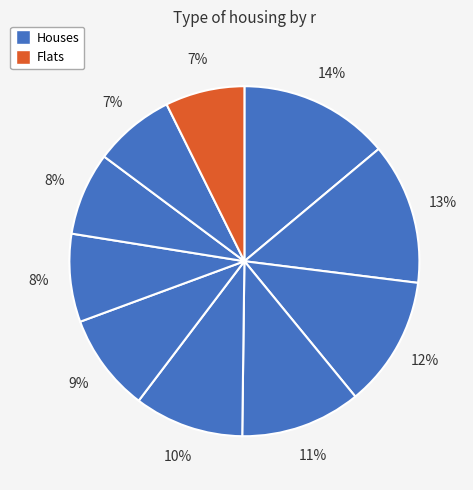

How many slices are in this pie chart?

10